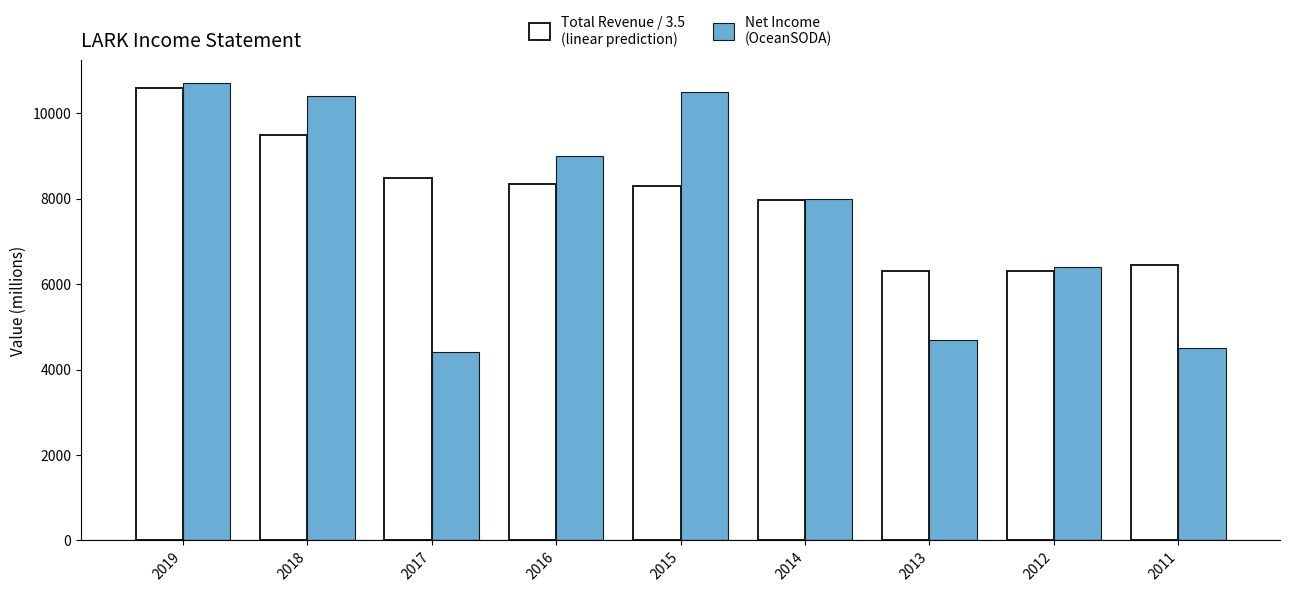

What is the difference between the highest and lowest values at 2013?

1614.3